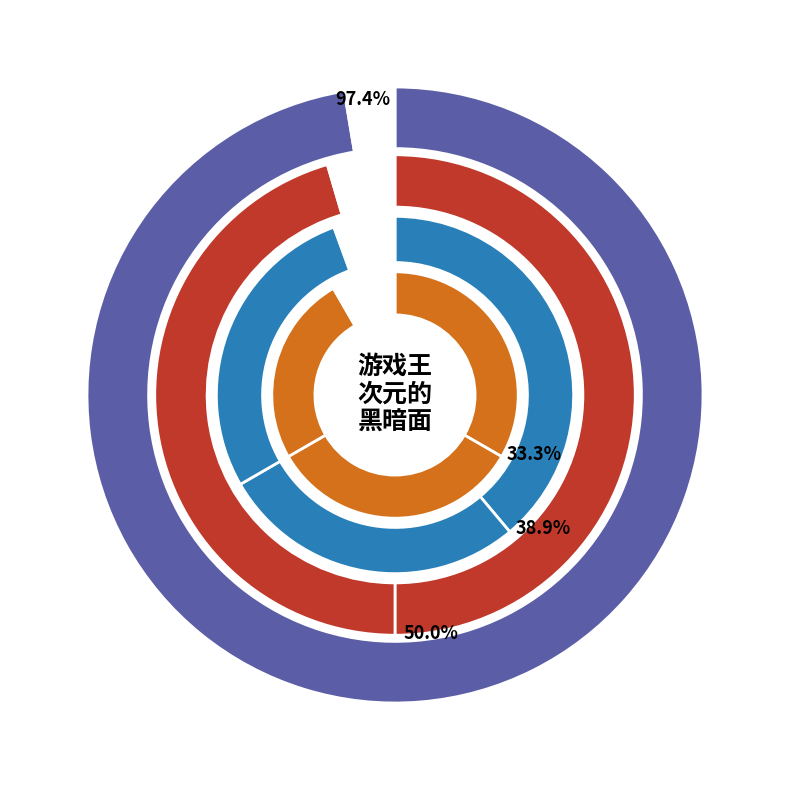

What percentage is the 平文式罗马字 slice, to the nearest percent?

2%